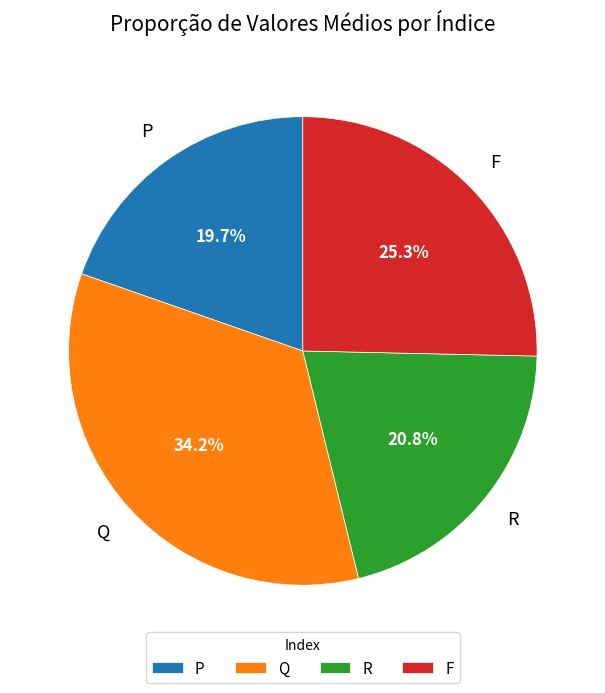

Rank the categories by value from highest to lowest.

Q, F, R, P